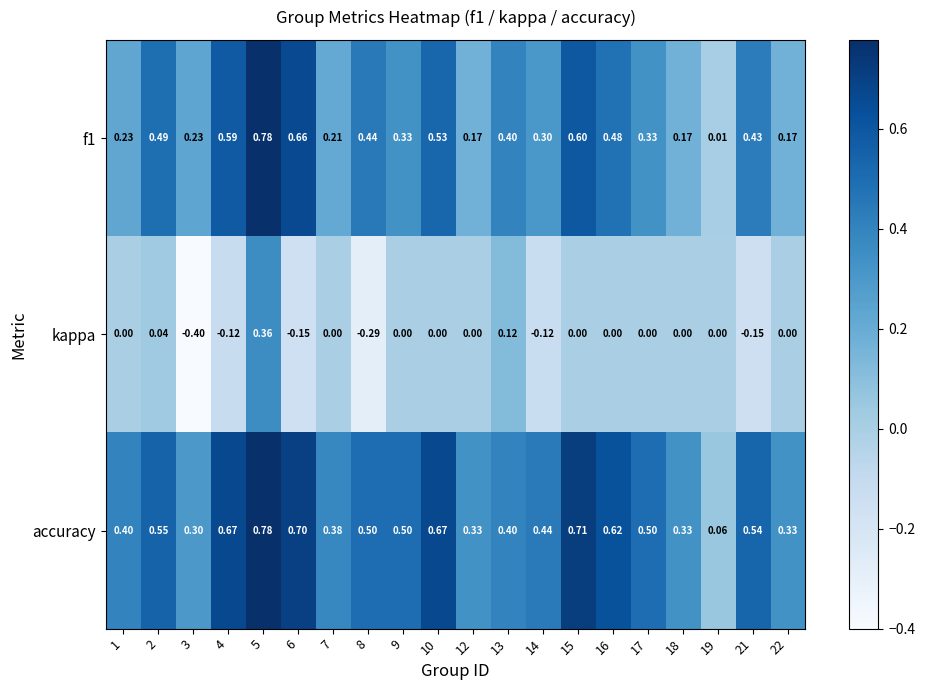

Is the value of kappa at 1 greater than the value of accuracy at 3?

No